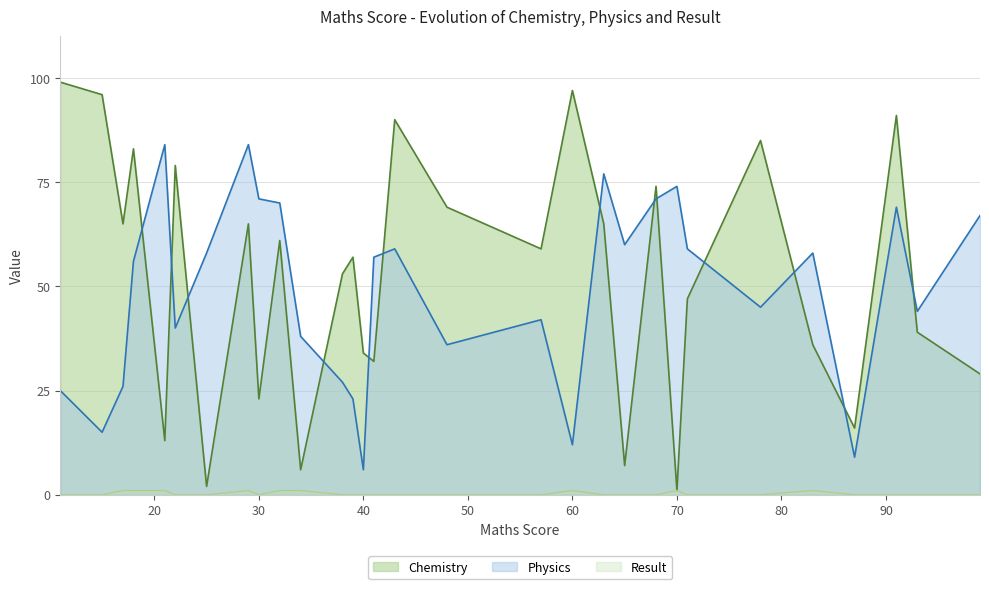

At which label is Result closest to 0?

11